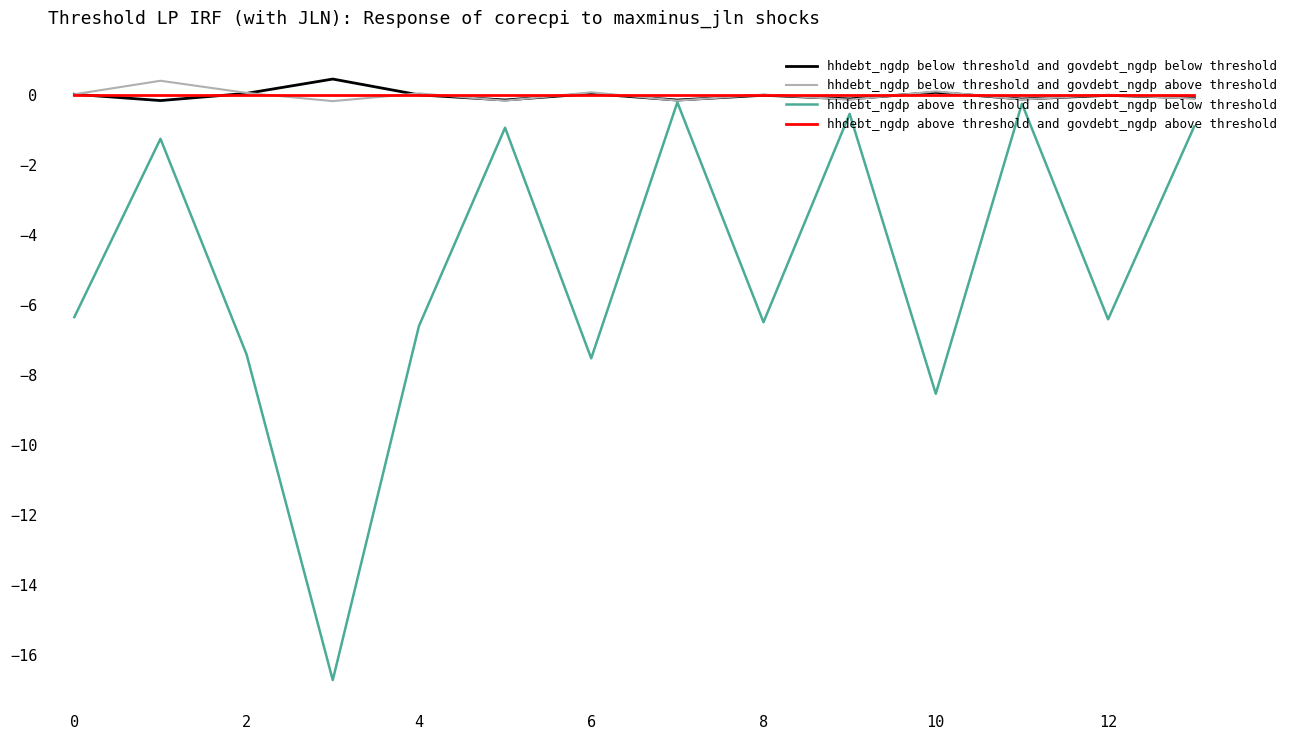

Which series has the widest spread of values?

hhdebt_ngdp above threshold and govdebt_ngdp below threshold